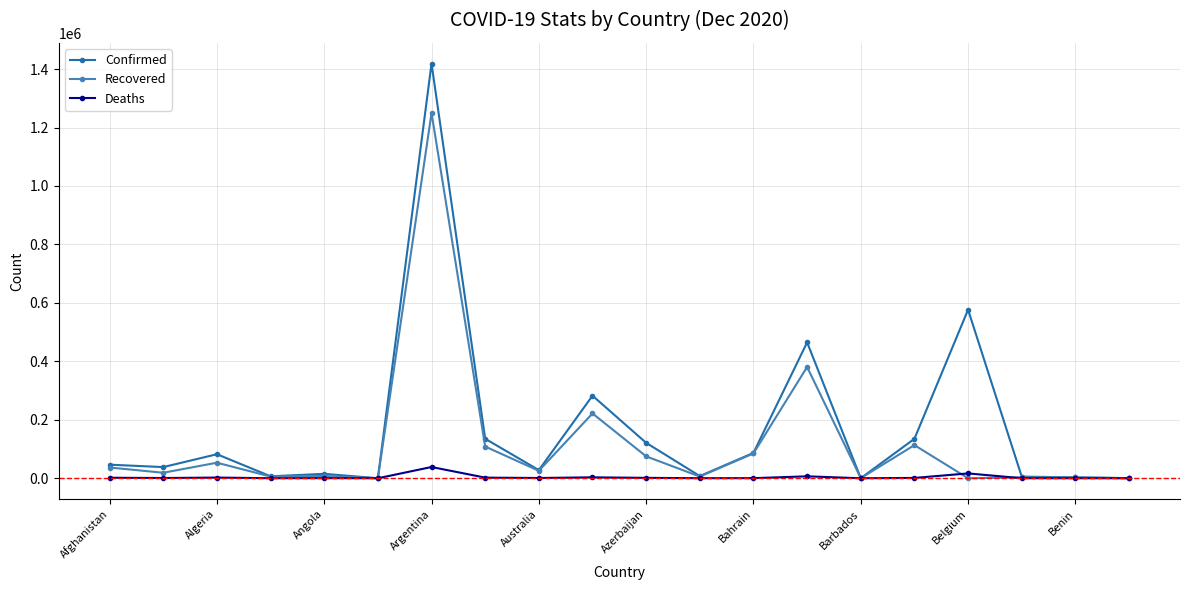

At how many categories does at least one series exceed 238068?

4